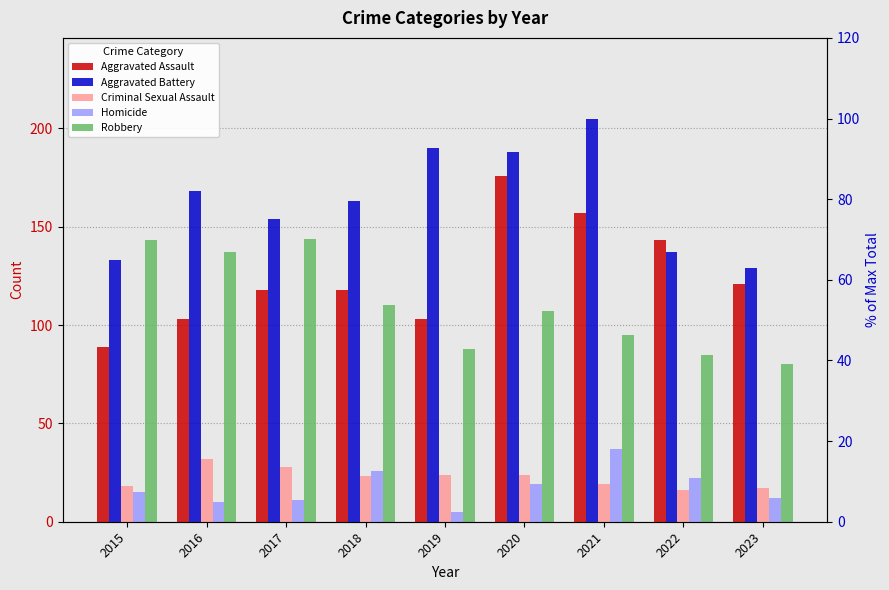

What is the smallest value displayed?

5